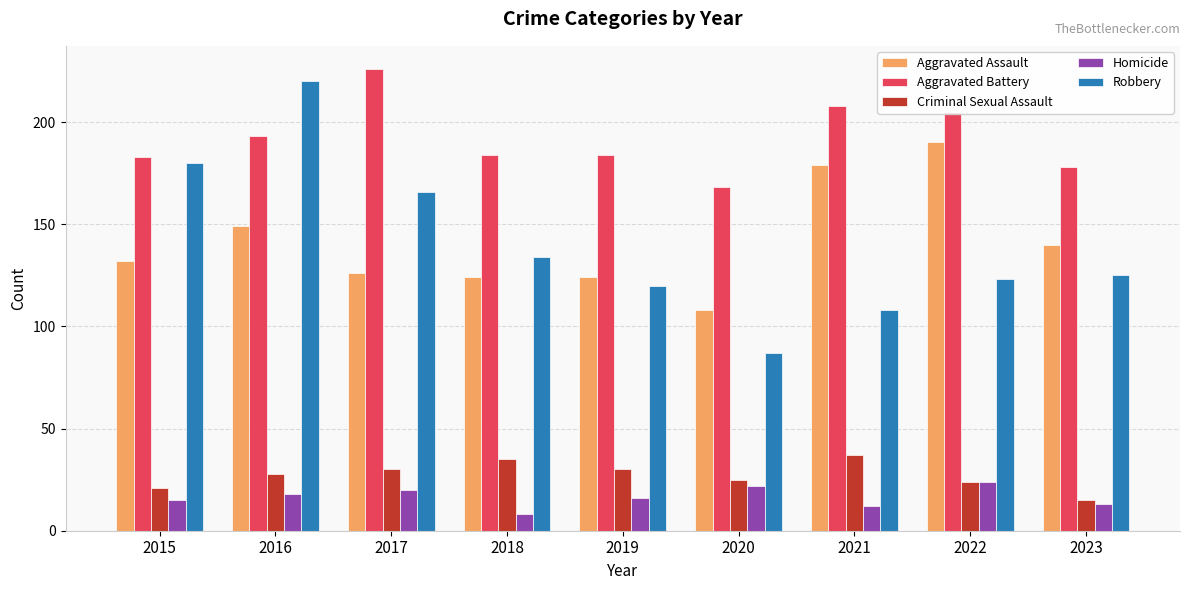

What is the difference between the second highest and minimum values in the Aggravated Assault series?

71